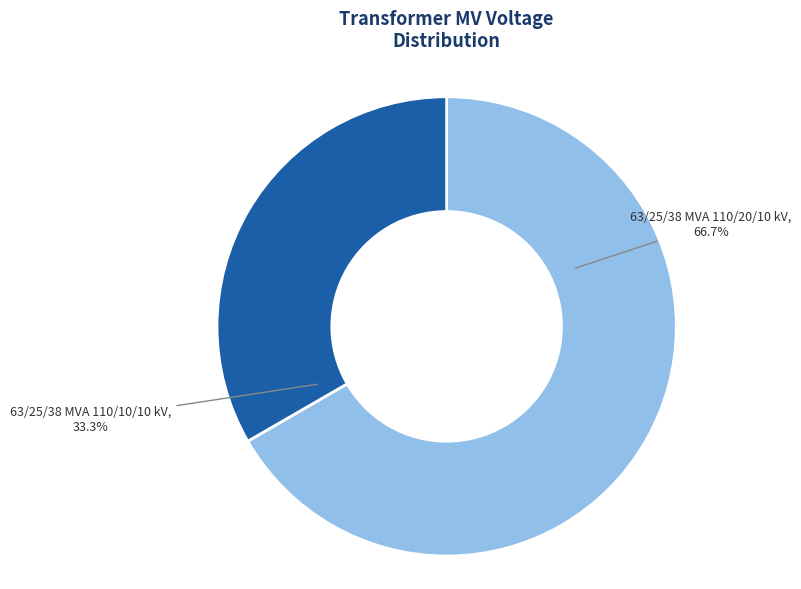

How many segments does this pie chart have?

2